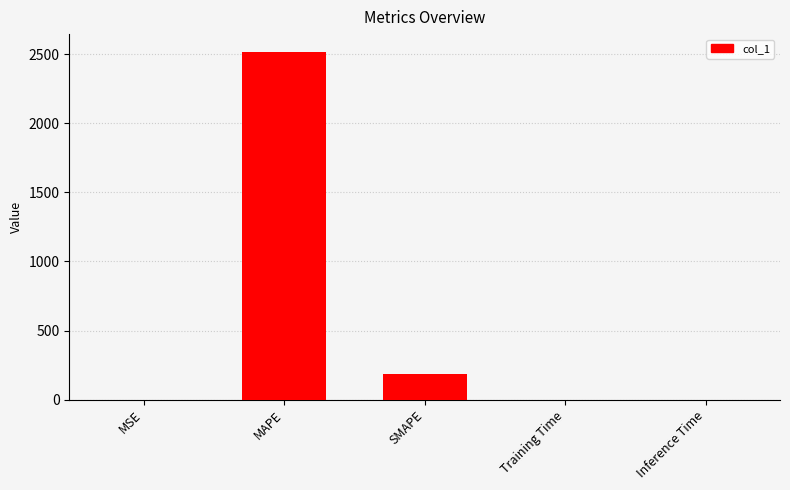

Between MAPE and Inference Time, which is larger?

MAPE